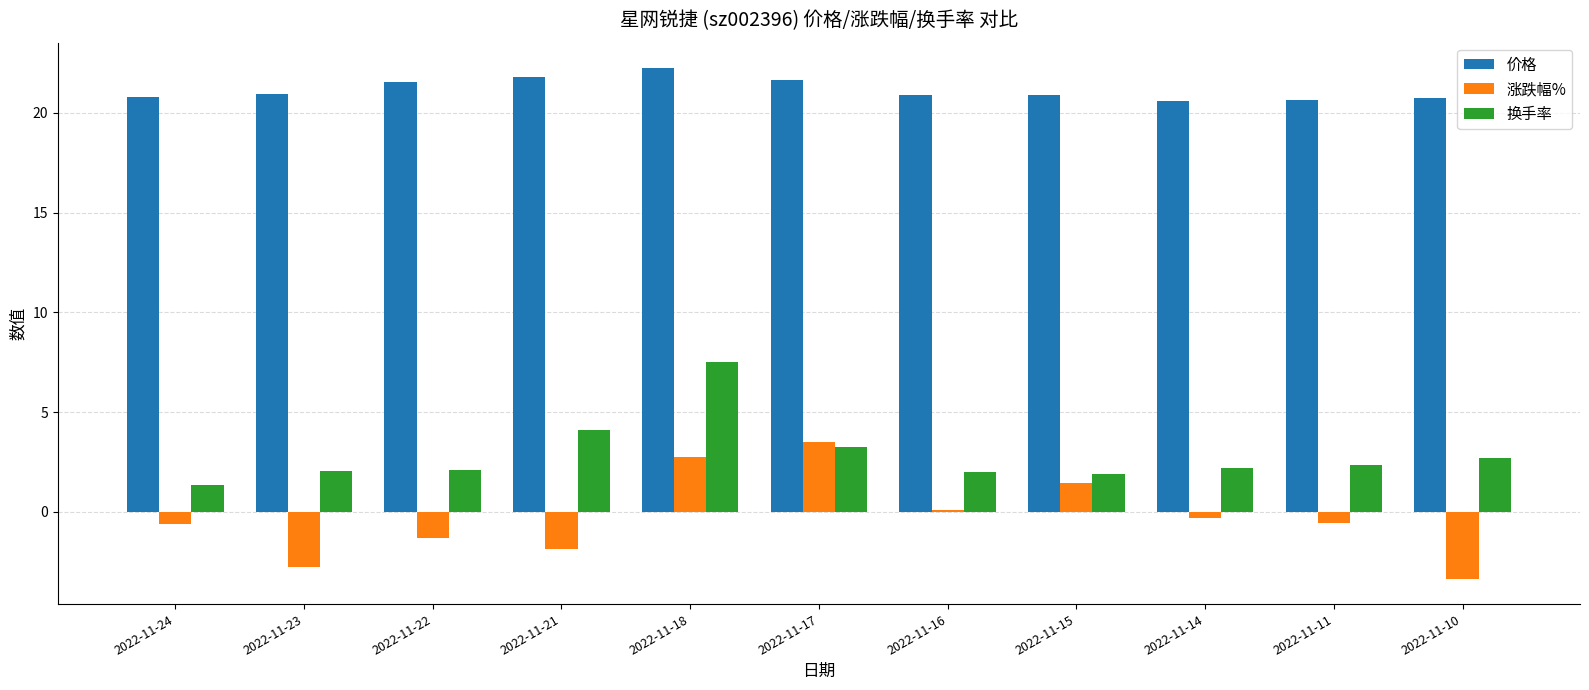

Is the value of 换手率 at 2022-11-15 greater than the value of 涨跌幅% at 2022-11-24?

Yes